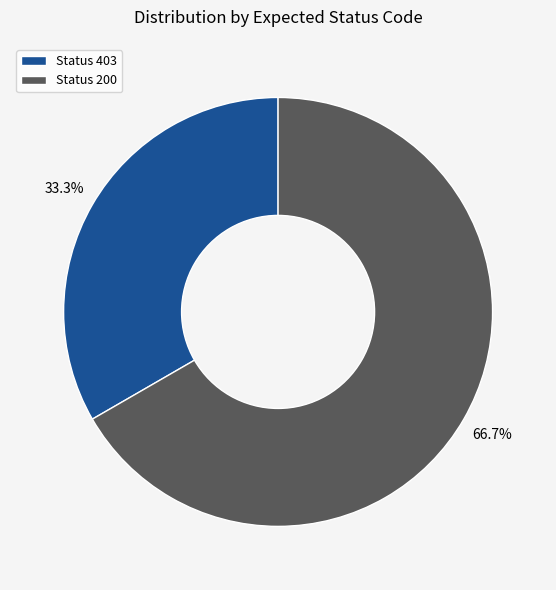

Which has a higher value, Status 403 or Status 200?

Status 200